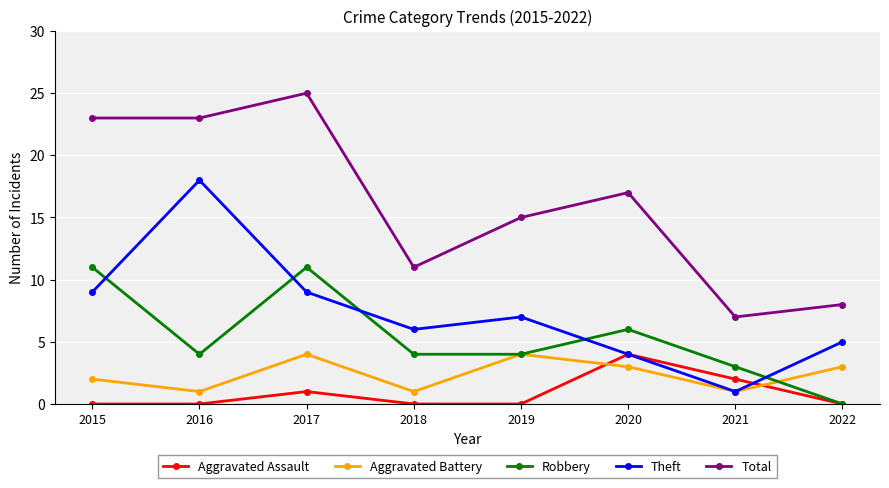

Is it true that Aggravated Battery equals 1 at 2020?

False